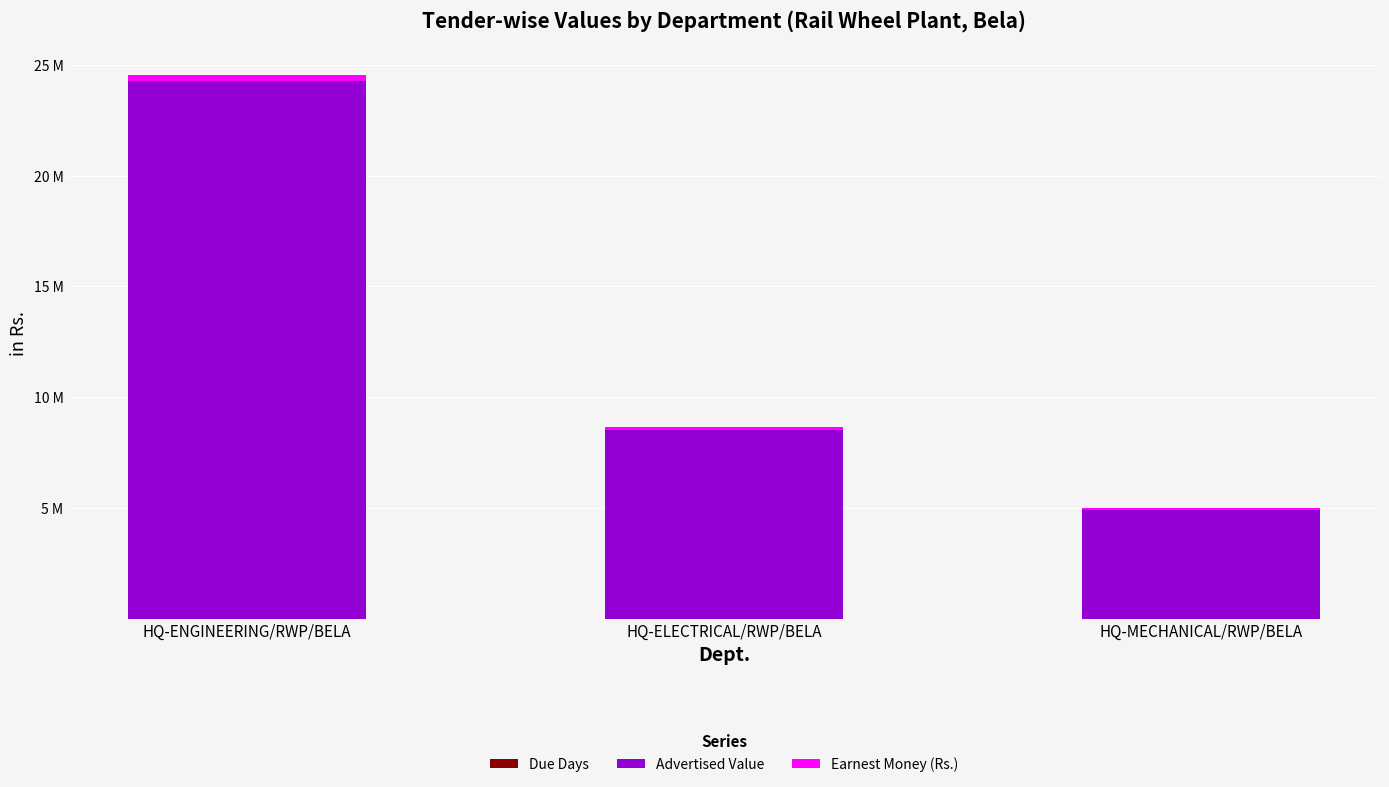

Does the chart contain stacked bars?

Yes